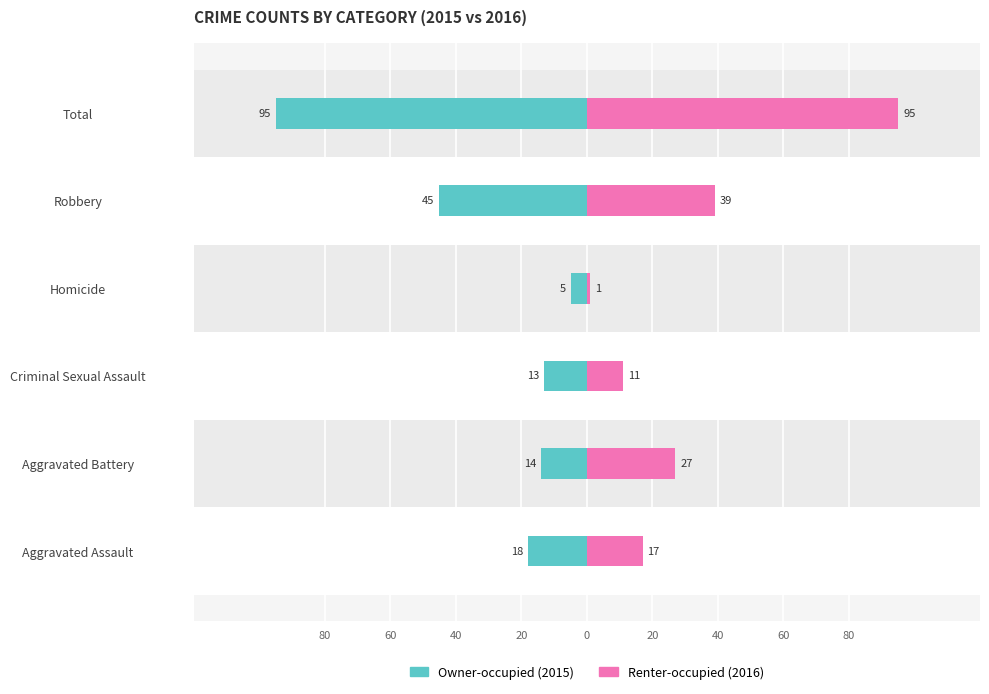

List the series in order of their overall mean, lowest first.

Owner-occupied, Renter-occupied